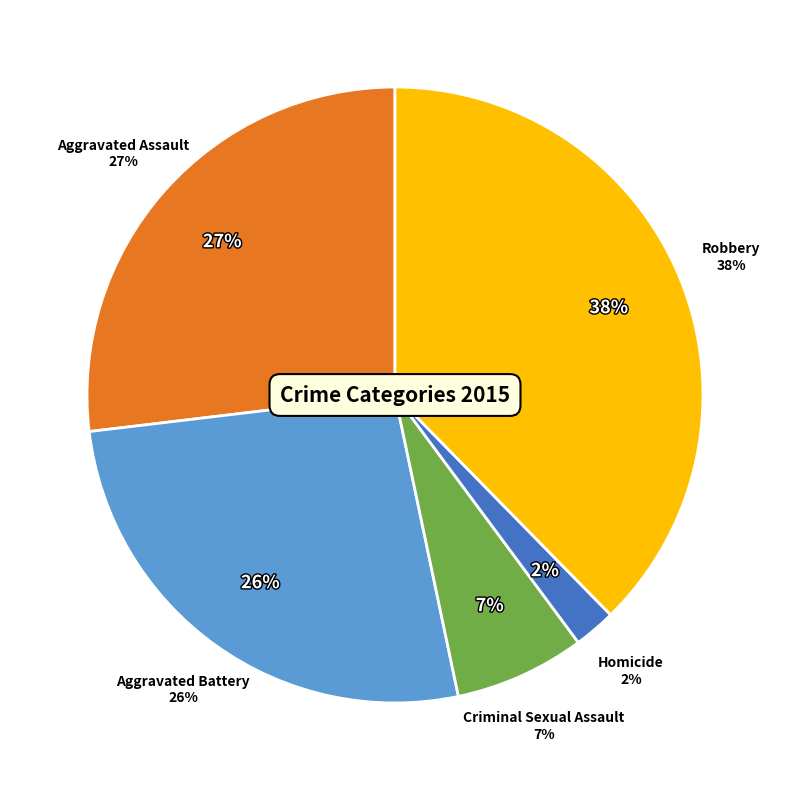

Combined, what portion of the pie is Homicide and Robbery?

39.9%